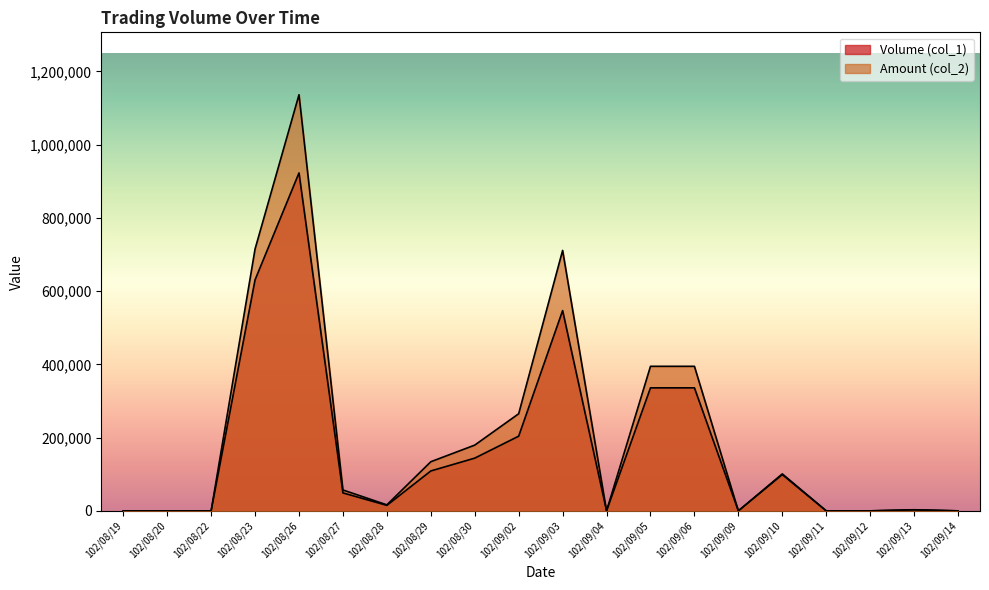

Which category has the lowest value across all series?

102/08/19